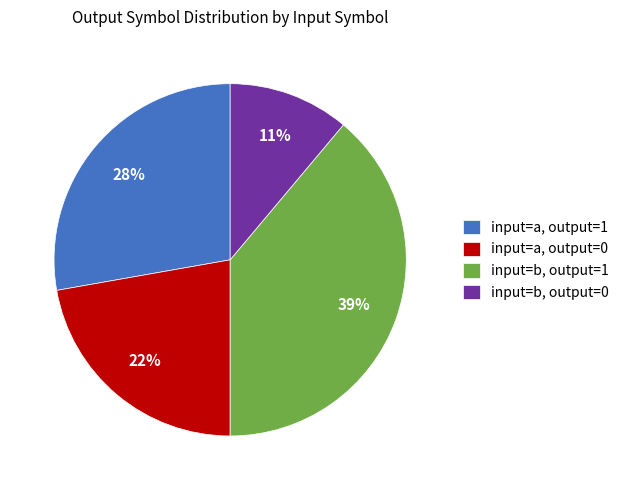

Is there any slice that represents more than half of the pie?

No